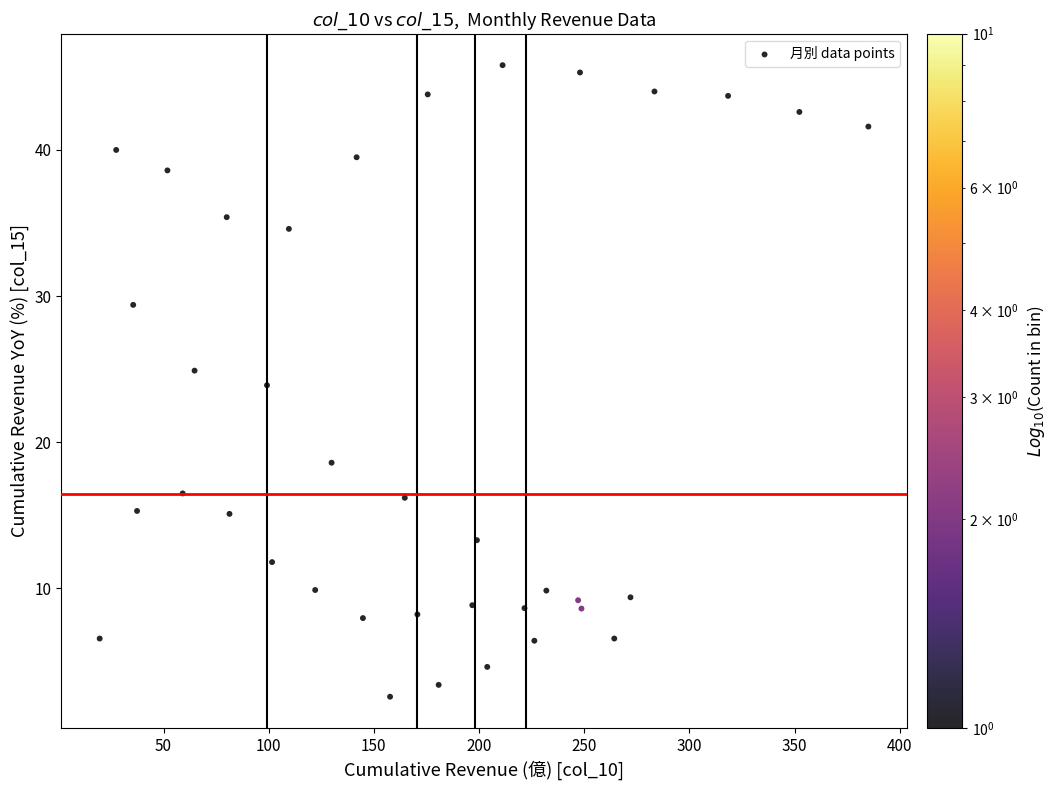

What is the range of Y values (max minus min)?

43.2